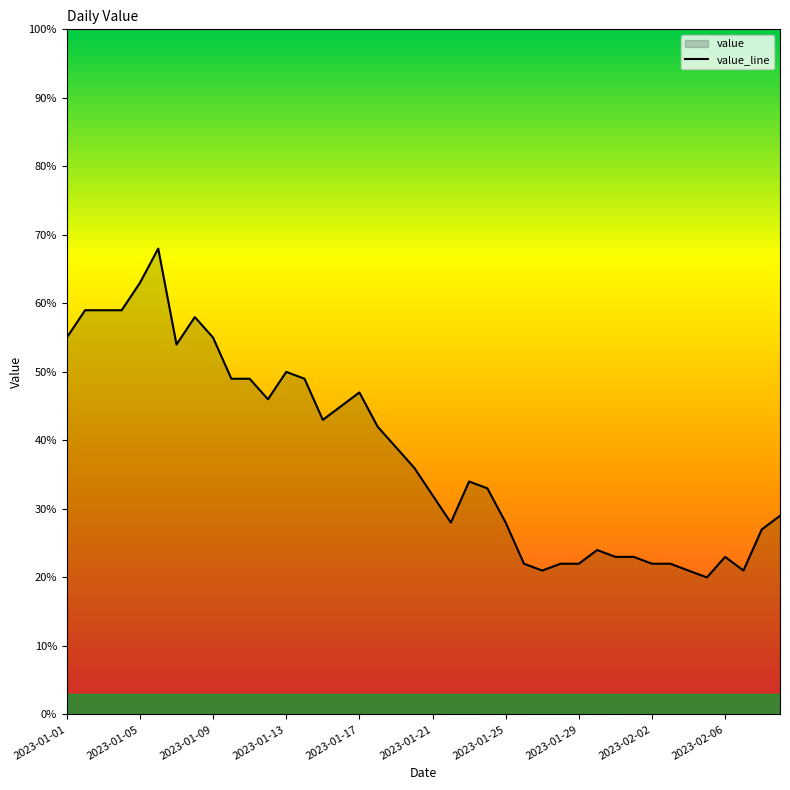

What is the greatest value displayed?

68